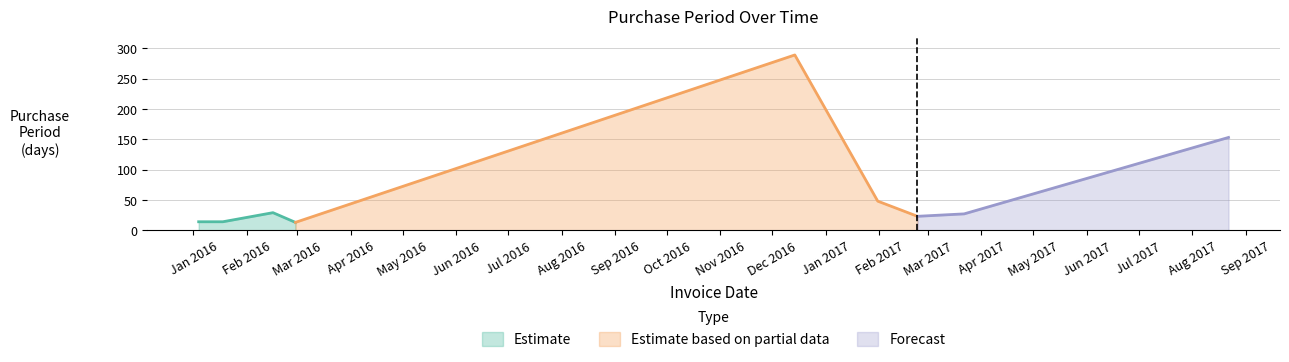

What is the label of the 7th point from the left?

2017-02-23